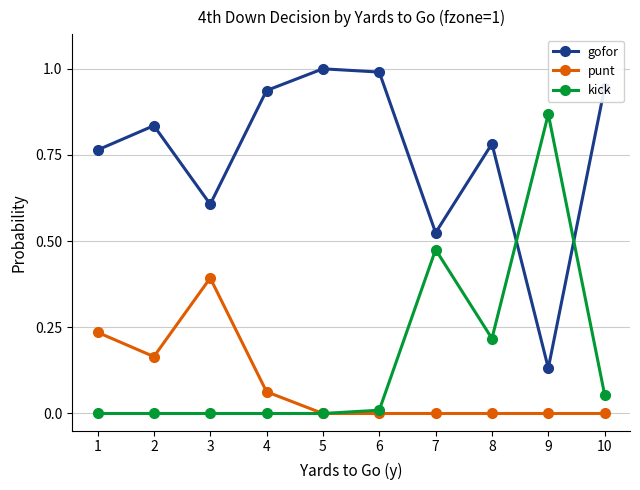

True or false: kick has a value of 0.3 at 2.

False